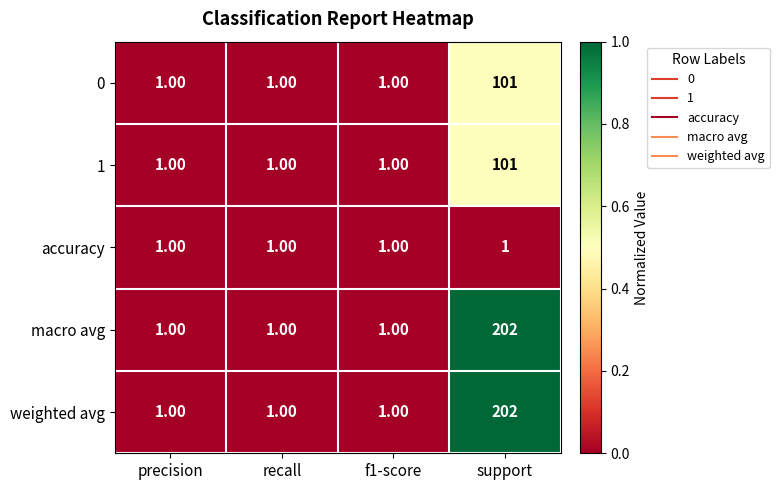

At which category is the sum across all series the highest?

support